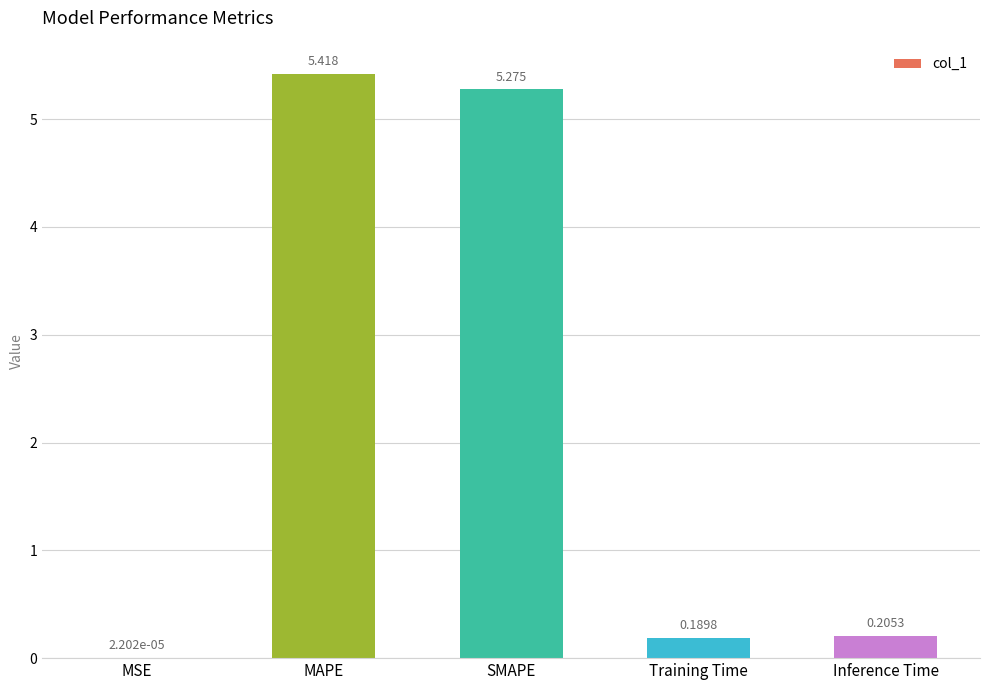

Count the number of categories in the chart.

5